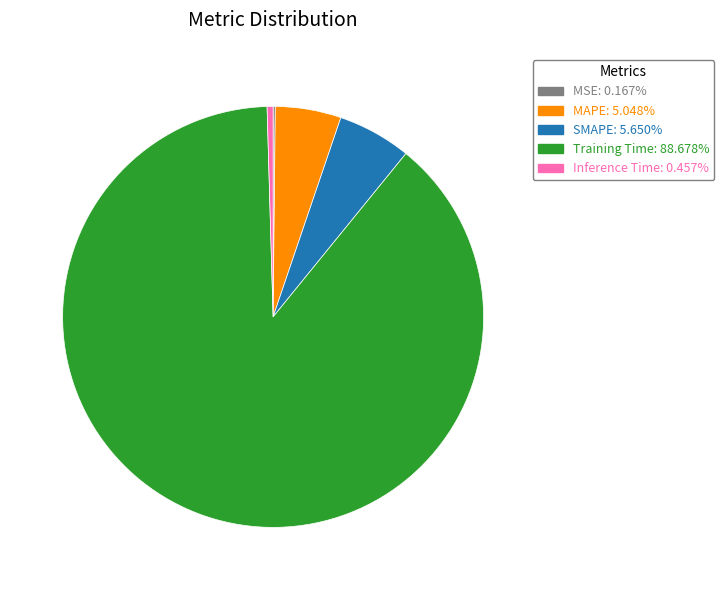

Is there any slice that represents more than half of the pie?

Yes